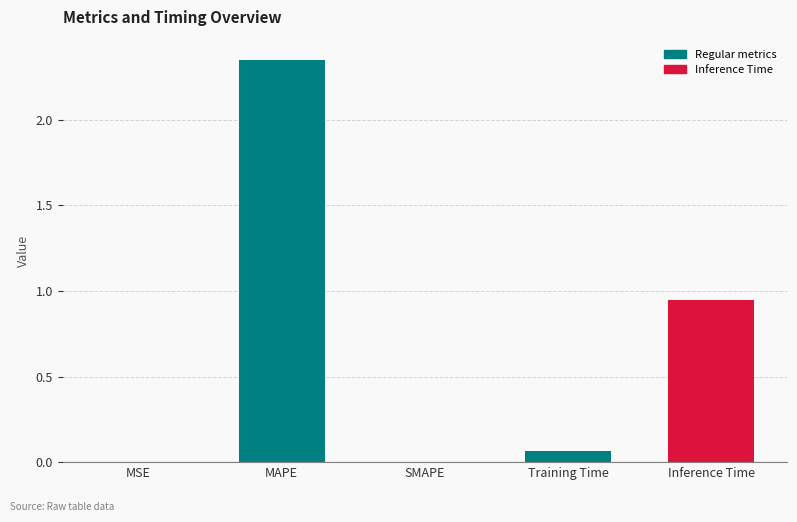

What is the change in value from MAPE to Inference Time?

-1.4